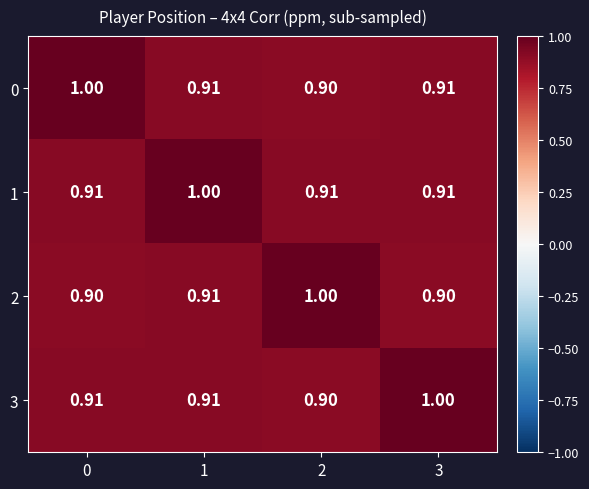

Is the value of 2 at 1 greater than the value of 0 at 0?

No